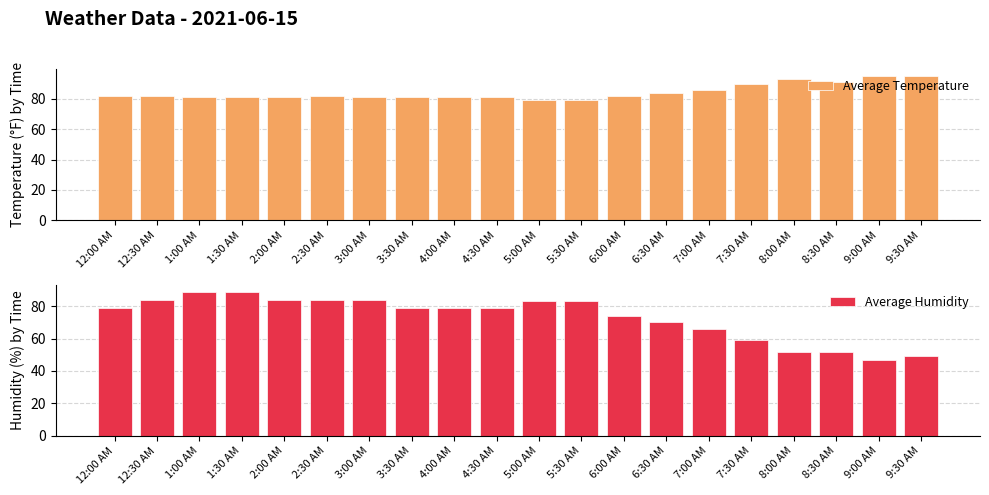

Which category has the lowest value across all series?

9:00 AM